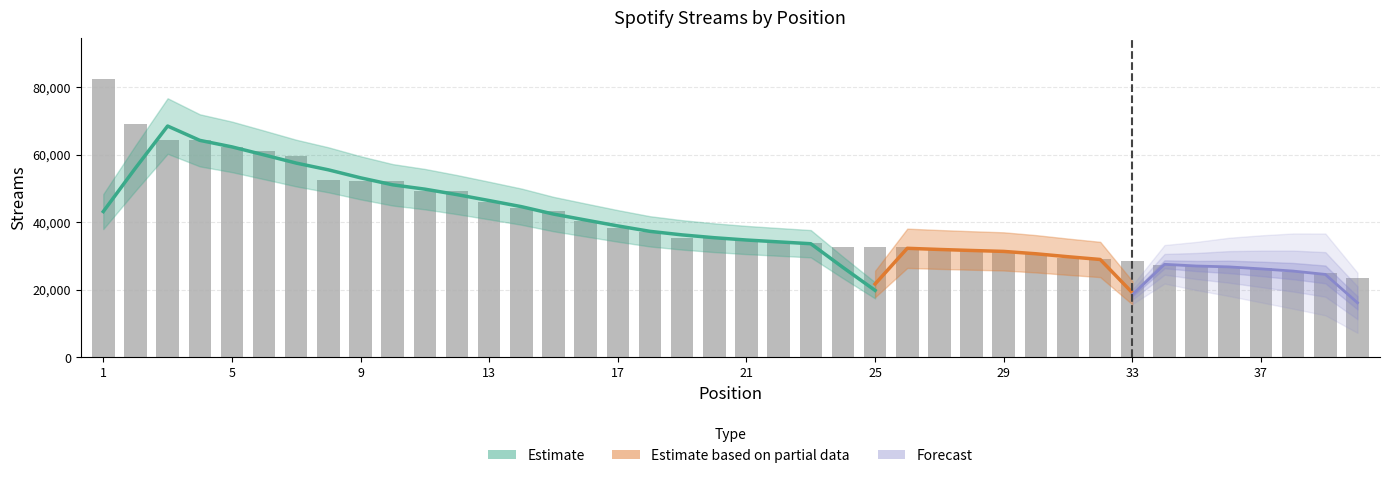

What is the approximate value at 1?

82301